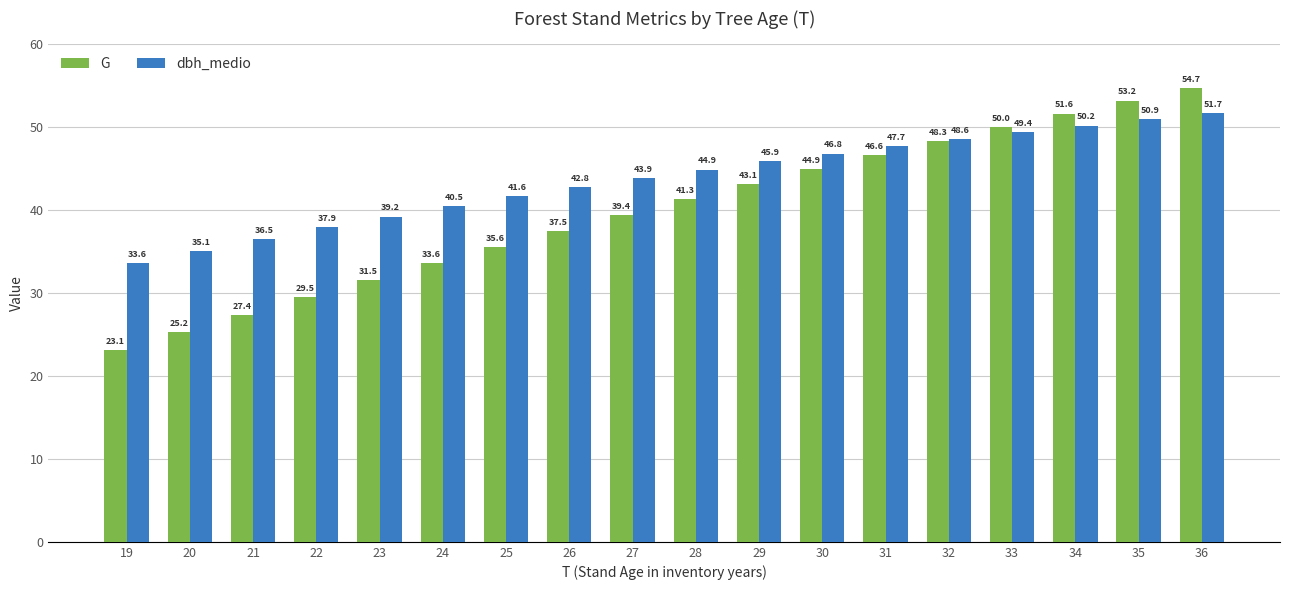

How many bars are there in total?

36